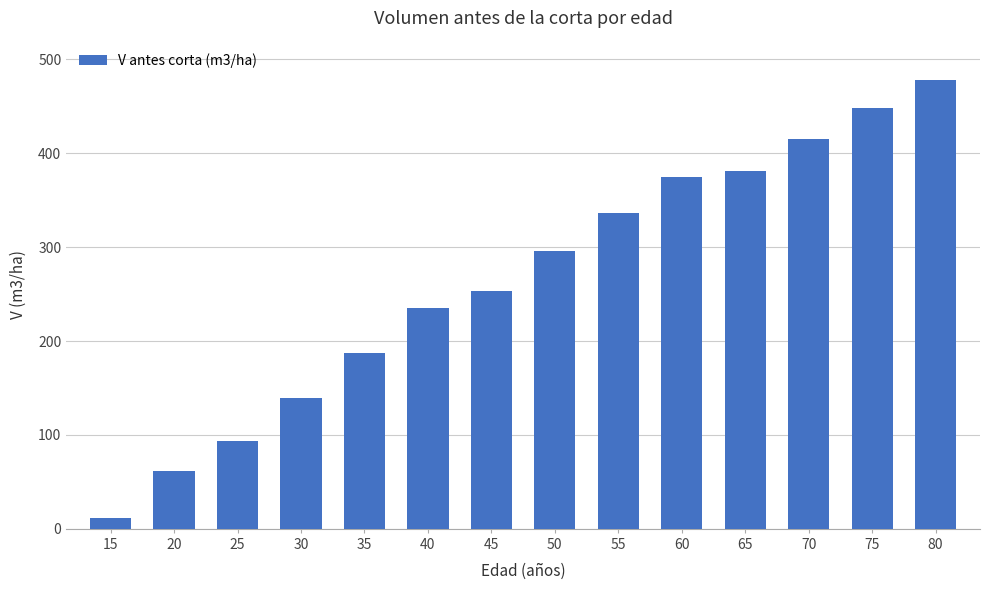

What is the value of the 14th bar from the left?

478.1